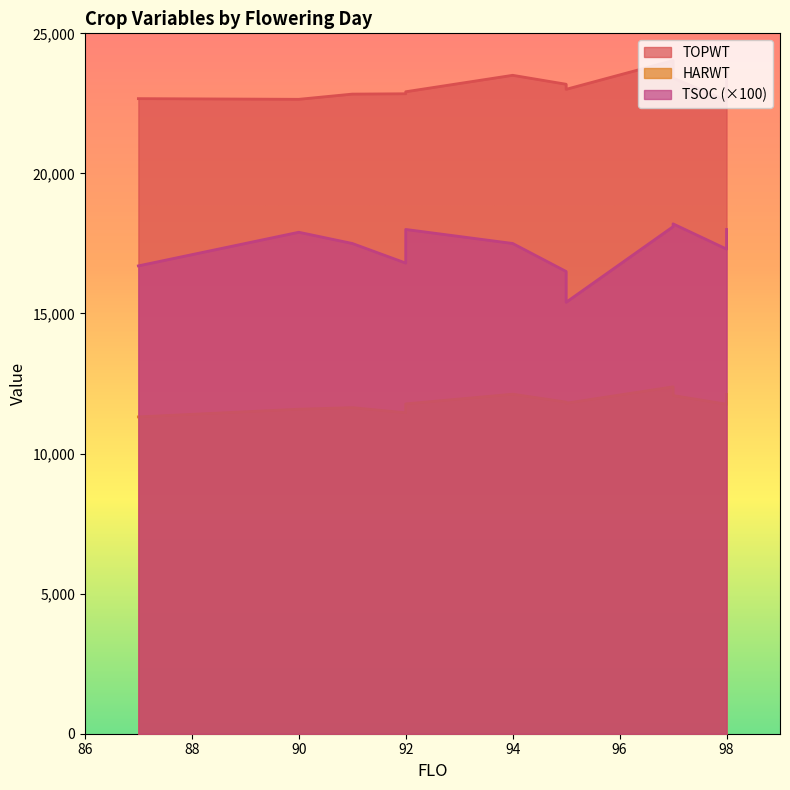

How many data points in HARWT are above 11797?

5